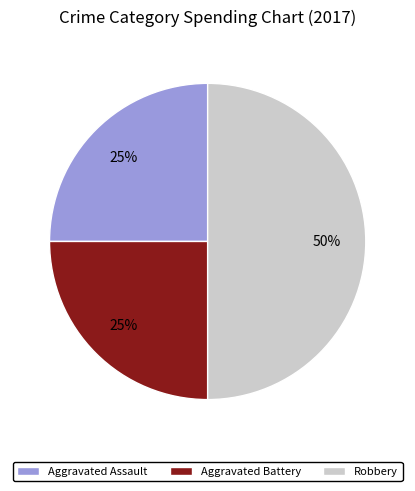

The Aggravated Battery slice represents 39% of the pie. True or false?

False